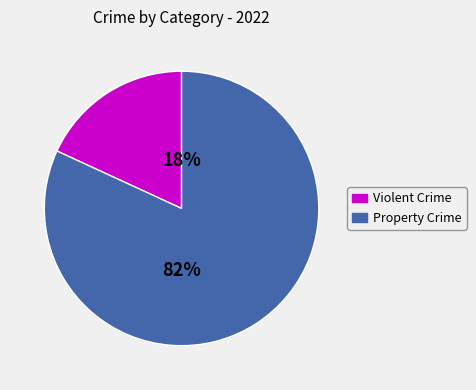

Does any single category account for the majority?

Yes